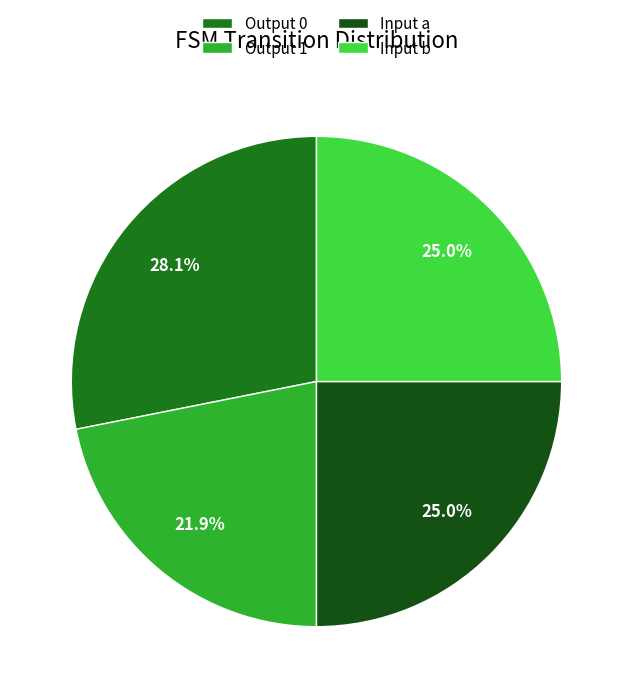

Is Input a the majority of the pie?

No